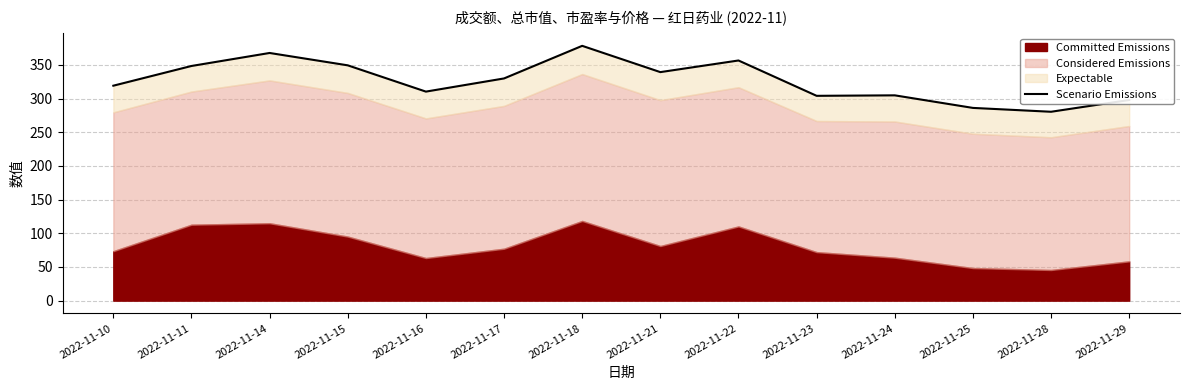

What is the greatest value displayed?

378.3